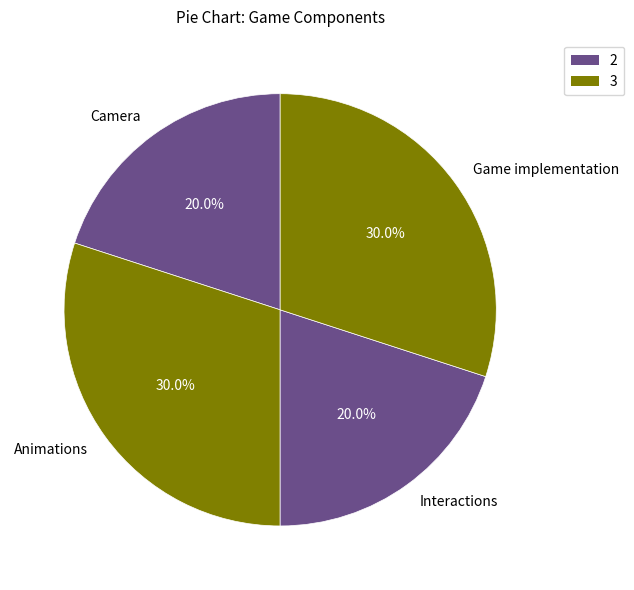

Is there any slice that represents more than half of the pie?

No